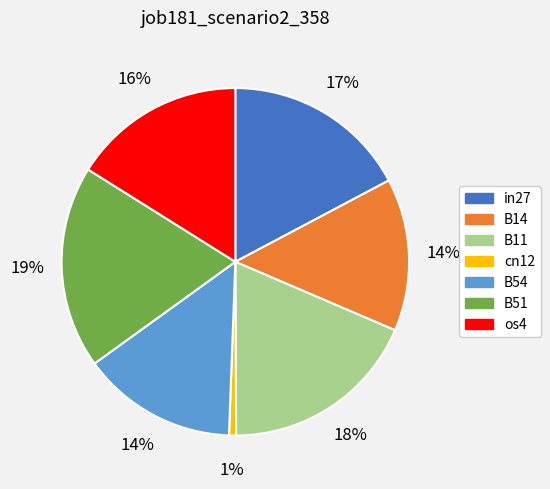

Is there a majority slice in this chart?

No